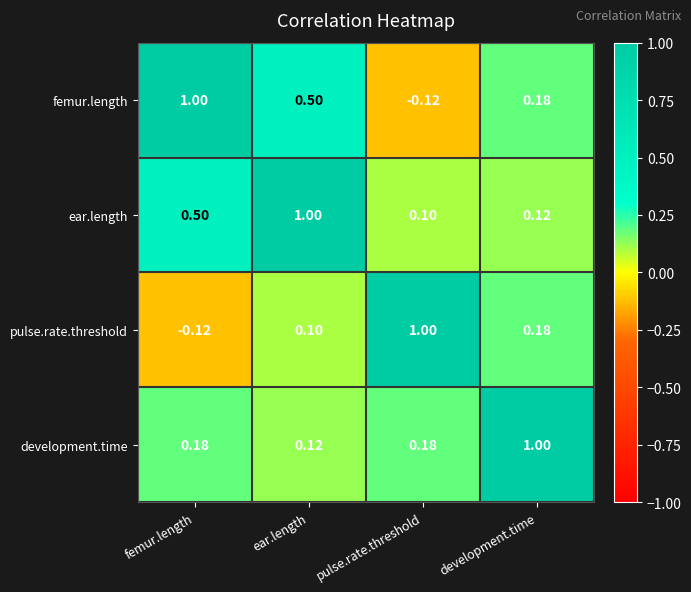

List the labels in order of femur.length value, smallest first.

pulse.rate.threshold, development.time, ear.length, femur.length